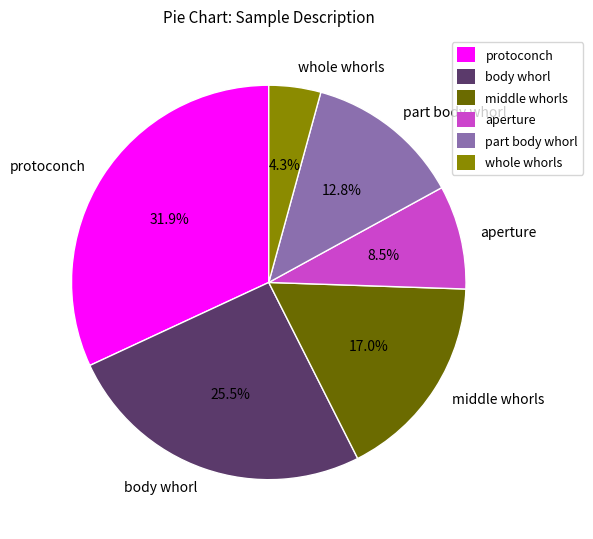

To the nearest percent, what is the difference between the protoconch and body whorl slice percentages?

6%